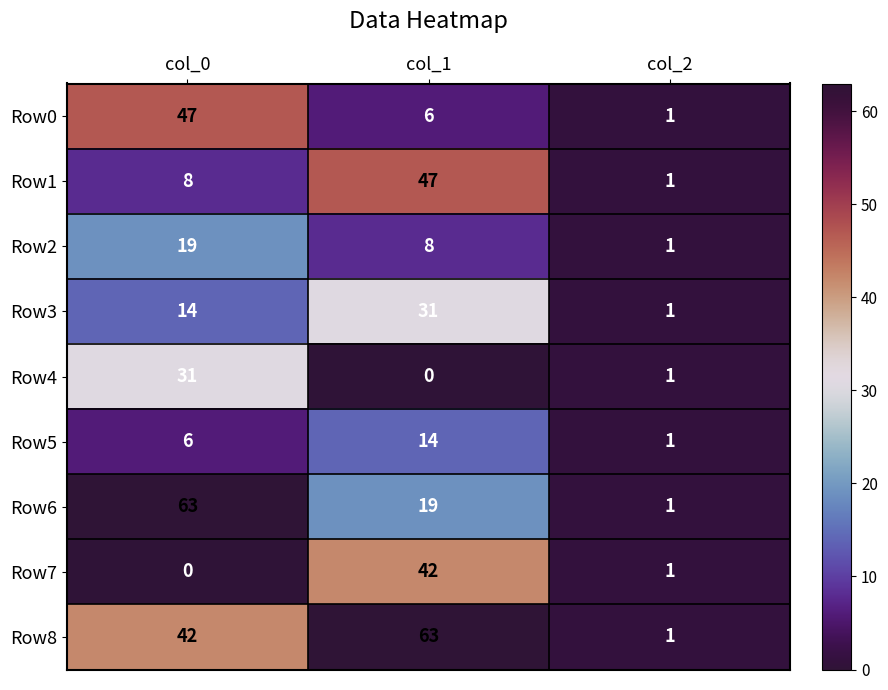

What is the greatest value displayed?

63